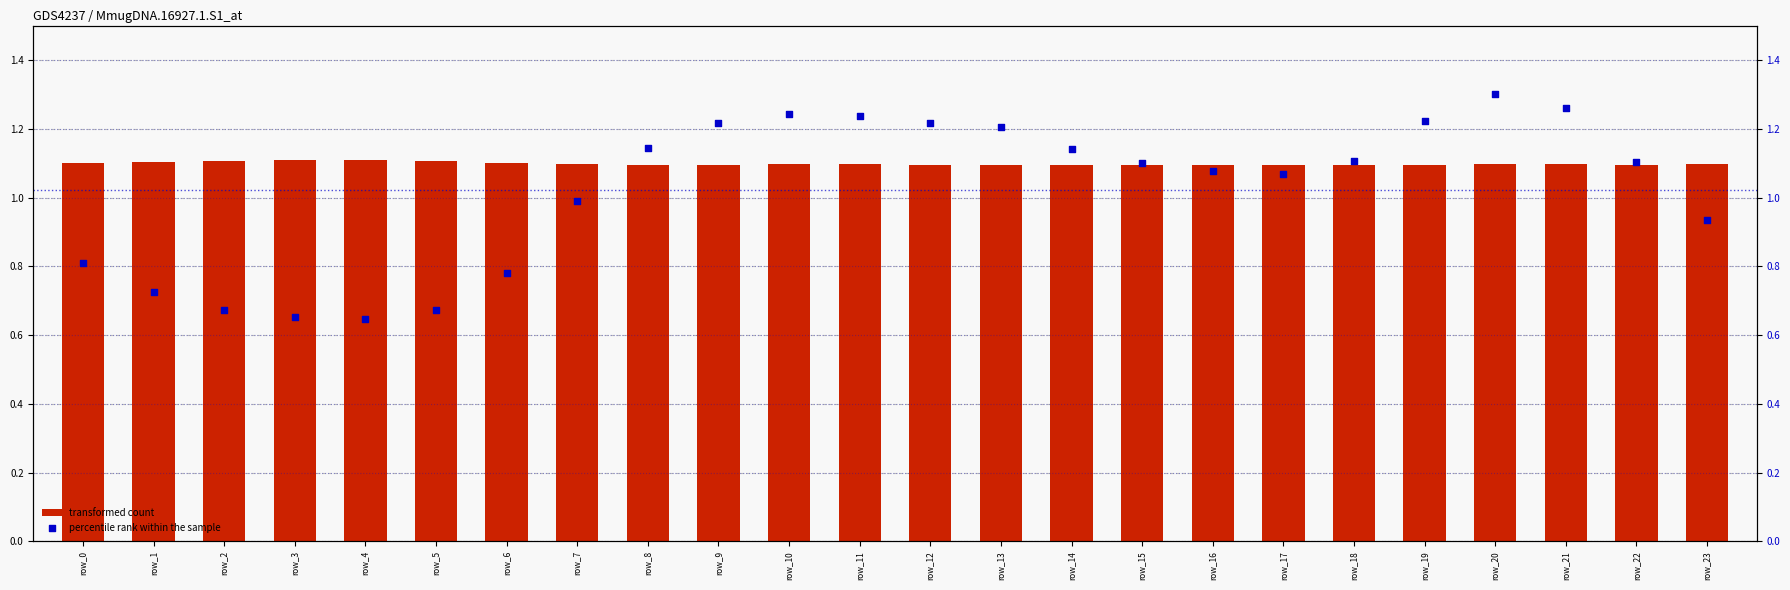

At how many categories does at least one series exceed 1?

24